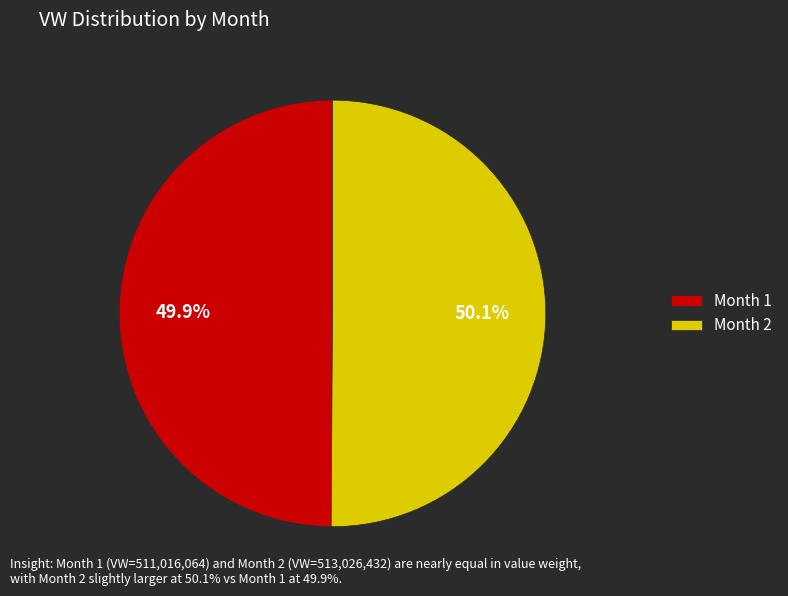

Is the sum of Month 1 and Month 2 greater than half?

Yes